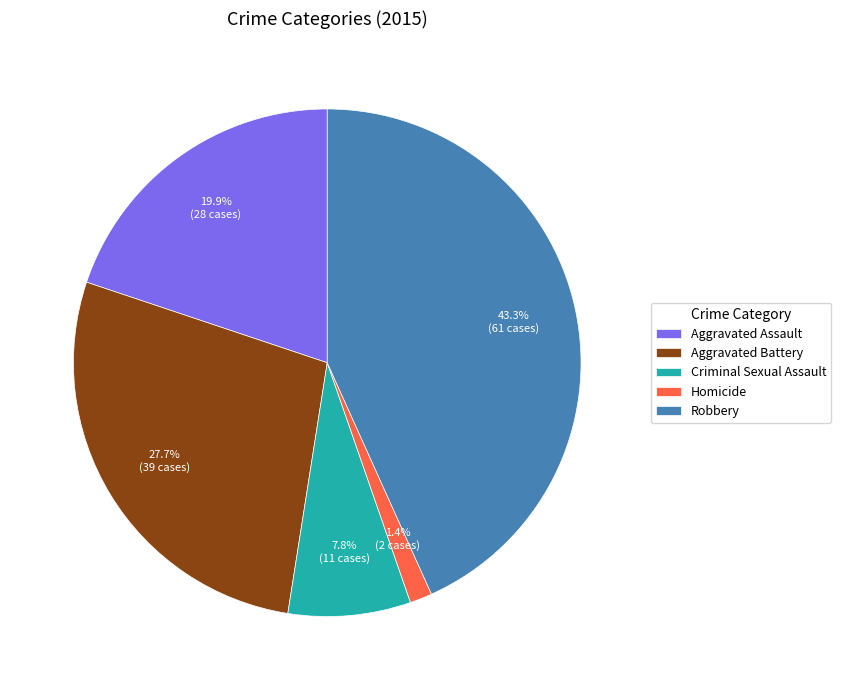

Count the number of slices in the pie.

5